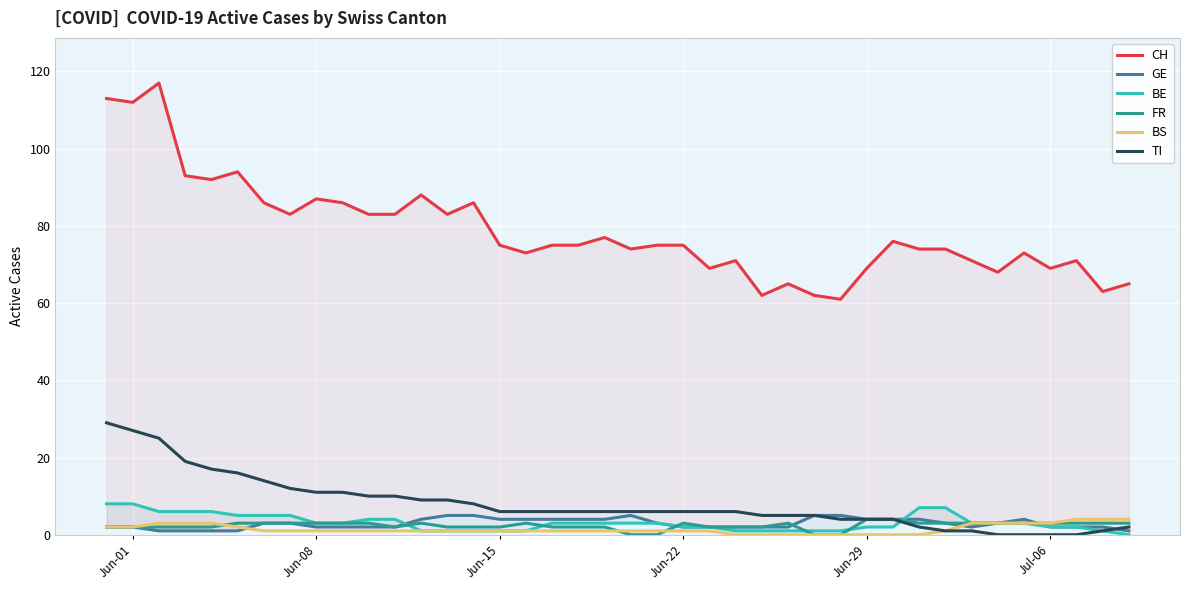

What is the maximum value for FR?

4